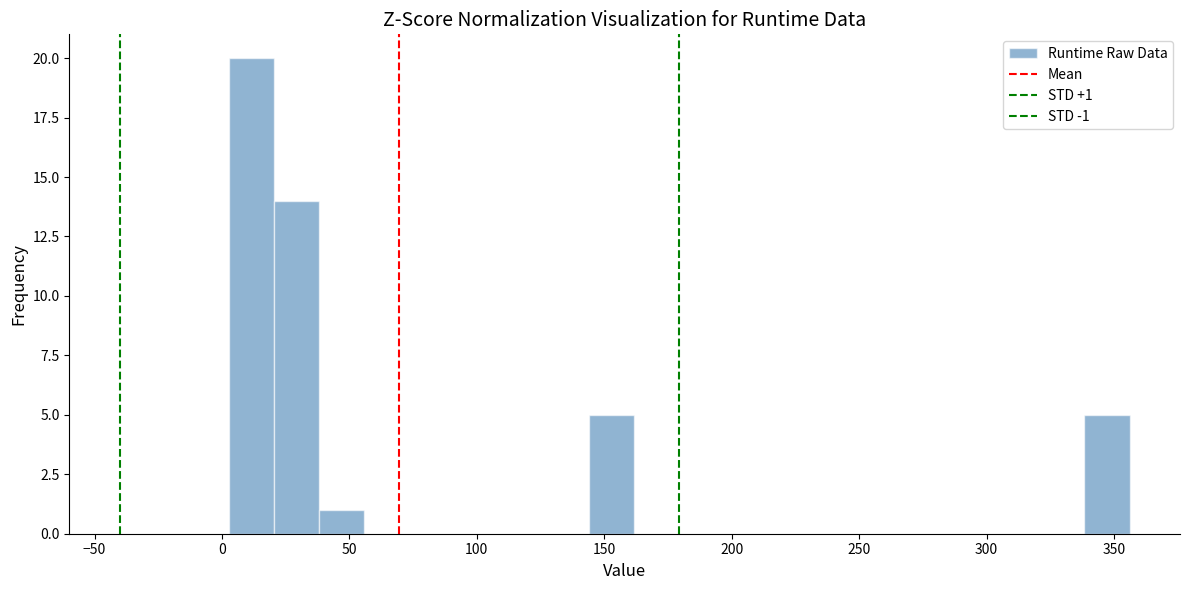

Around what value on the x-axis is the tallest bar? Give the approximate position of its centre, as read against the axis.

10